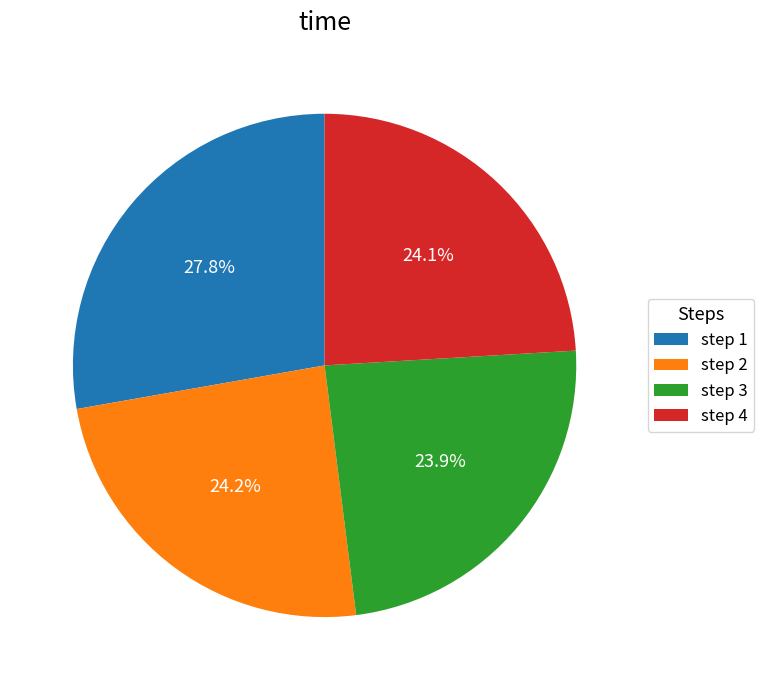

What is the largest slice in the pie chart?

step 1